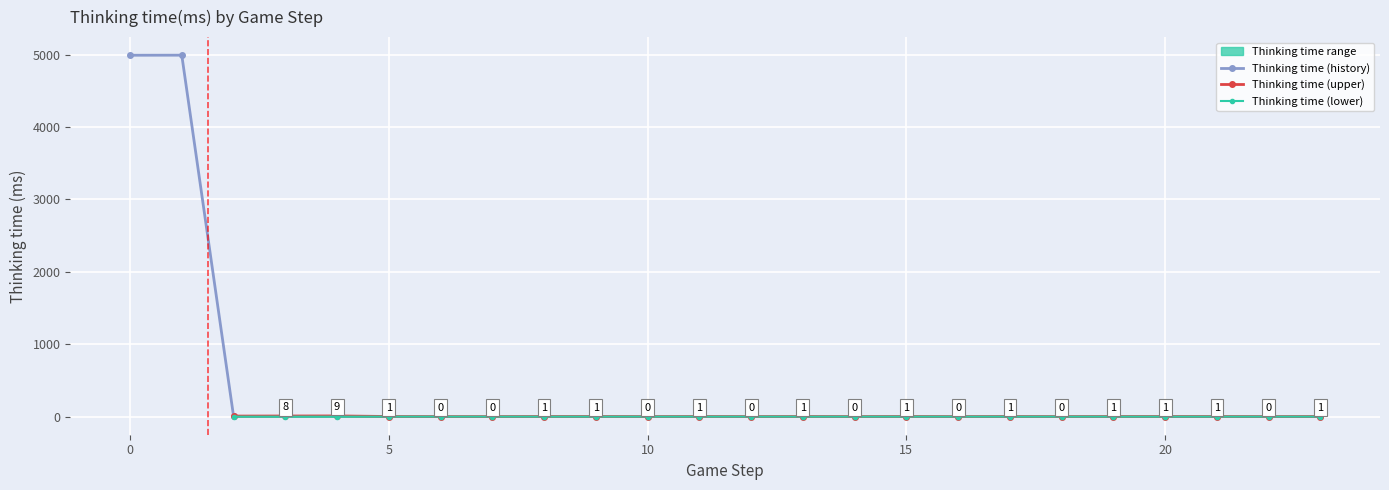

What is the value of the 3rd point from the left?

7